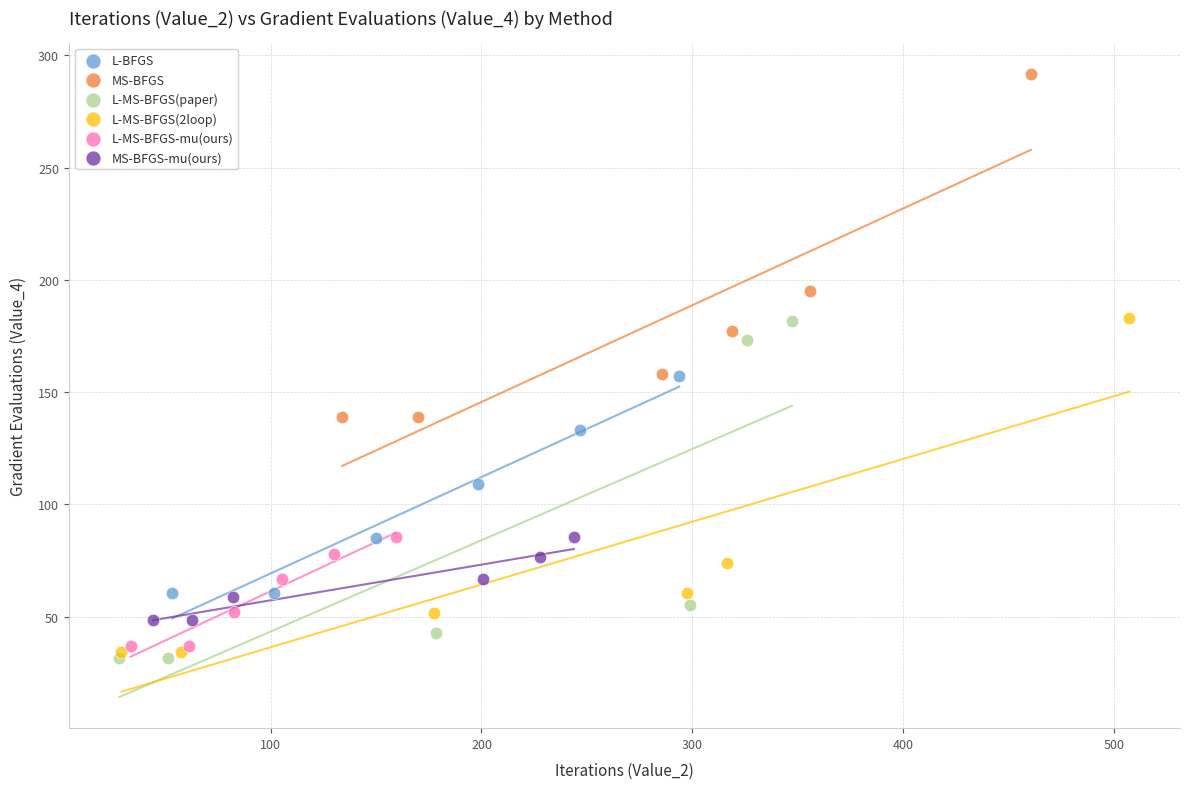

Which series reaches the minimum Y coordinate?

L-MS-BFGS(paper)